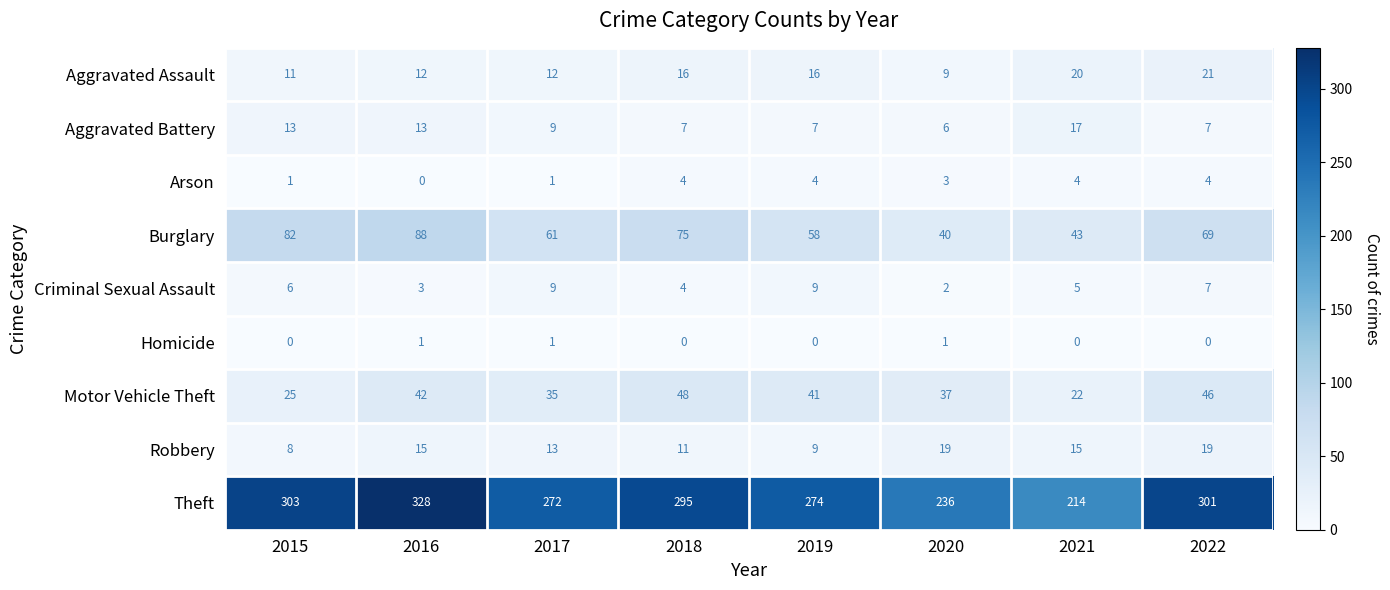

At how many categories does at least one series exceed 22?

8